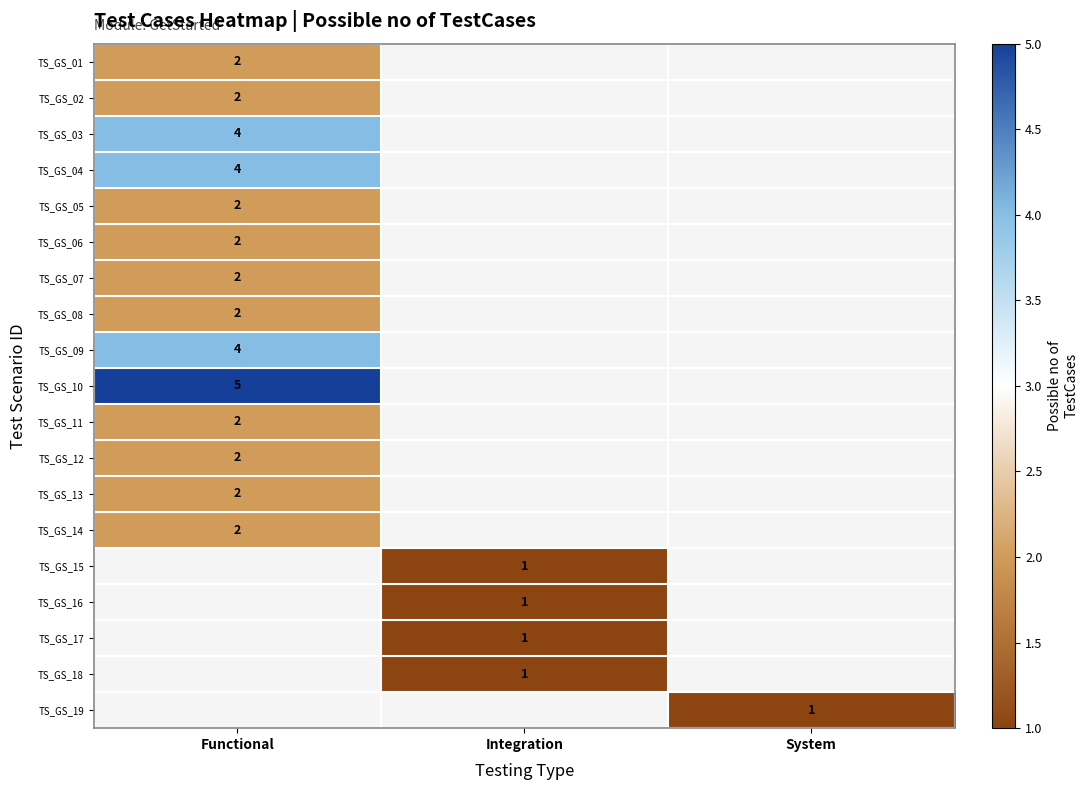

True or false: TS_GS_14 has a value of 1 at Functional.

False